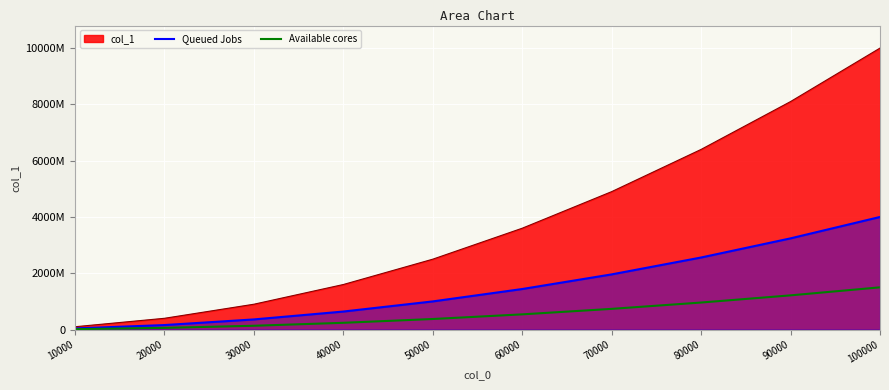

How many lines are shown in the chart?

2